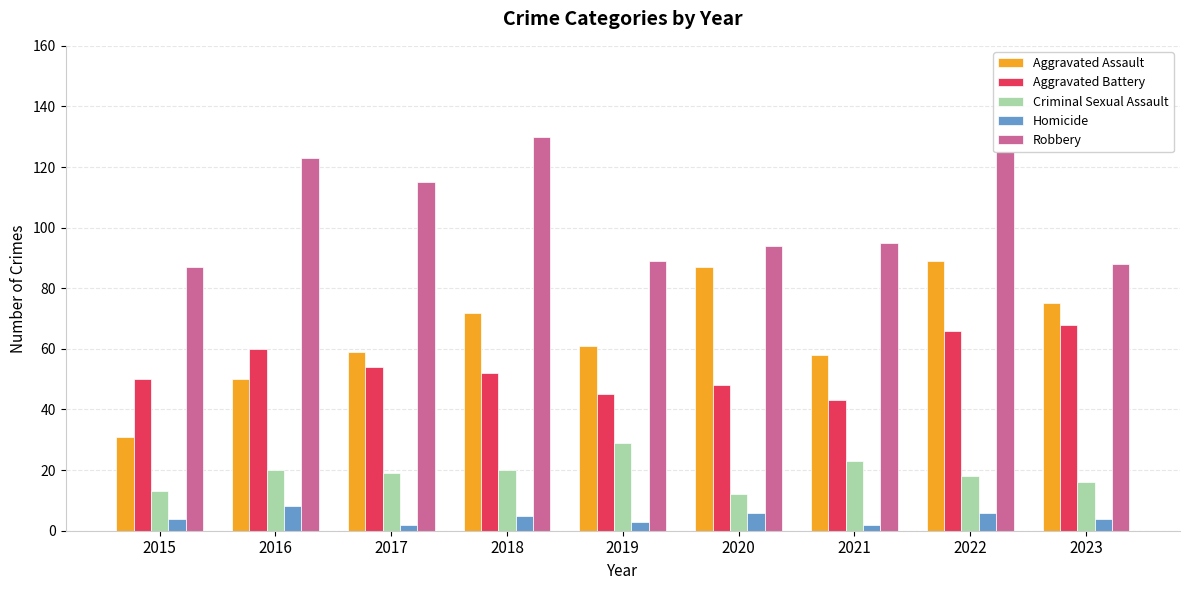

Is it true that Aggravated Assault equals 19 at 2016?

False